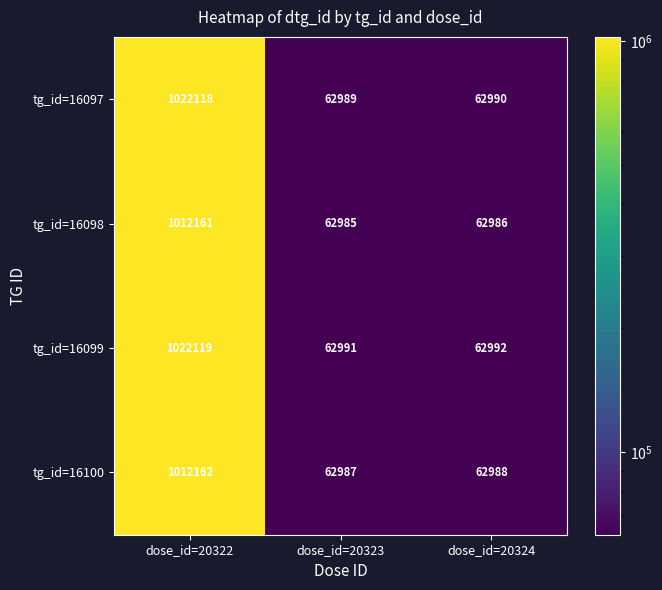

At dose_id=20323, list the series in order from largest to smallest.

tg_id=16099, tg_id=16097, tg_id=16100, tg_id=16098